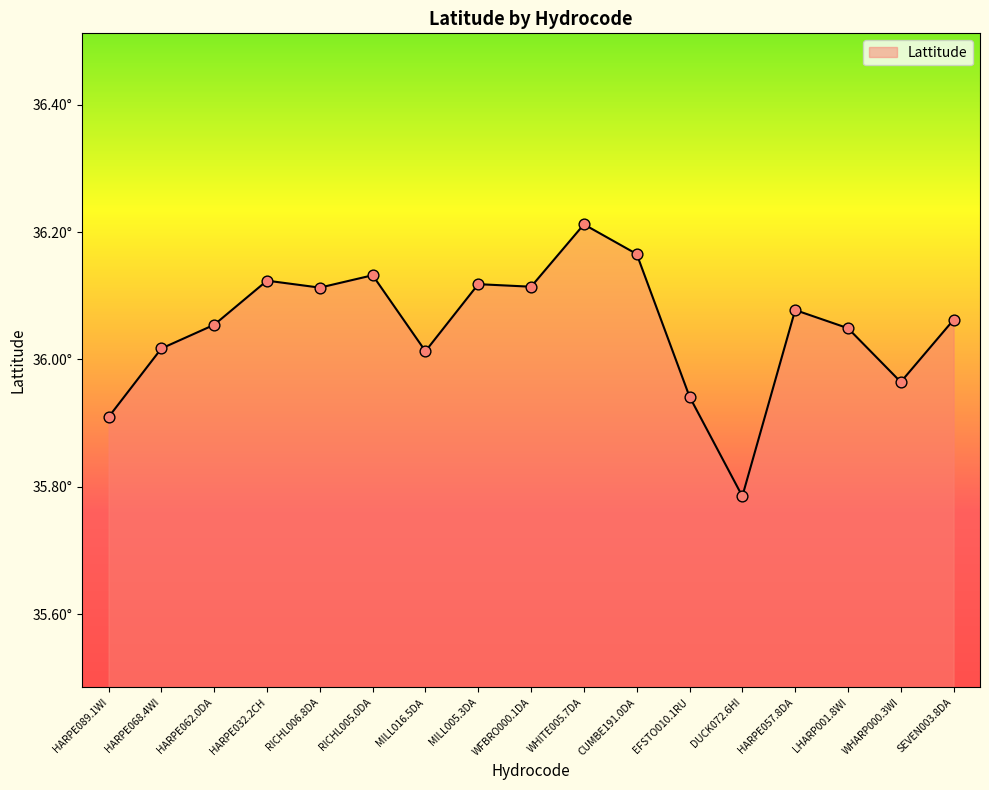

Approximately how many times larger is the value at LHARP001.8WI compared to HARPE057.8DA?

1.0